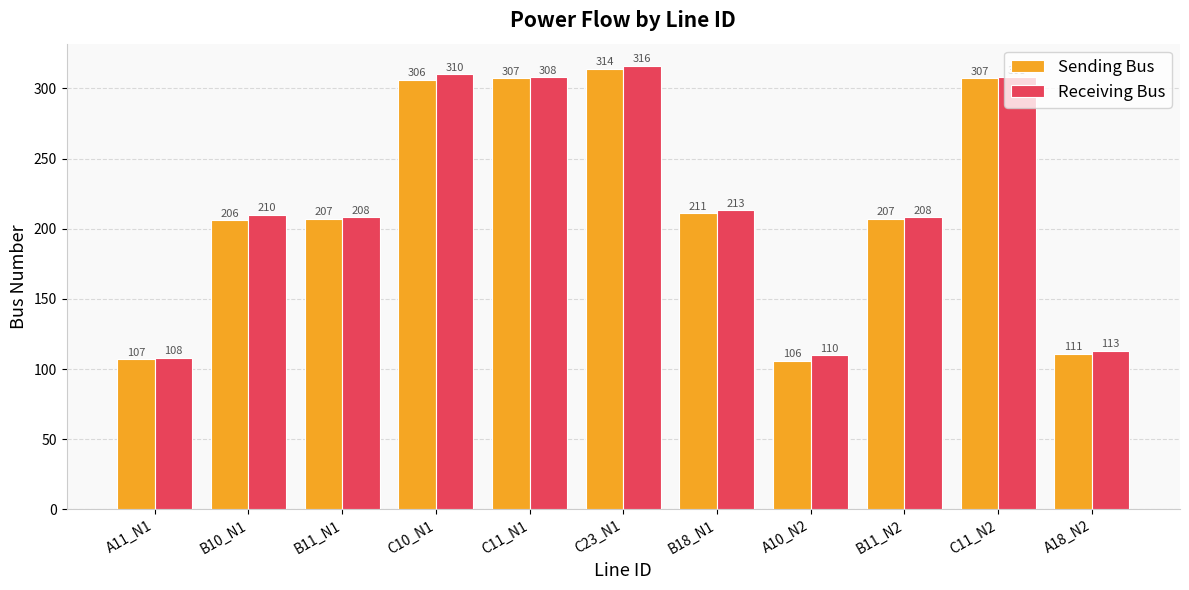

What is the total value across all series at B11_N1?

415